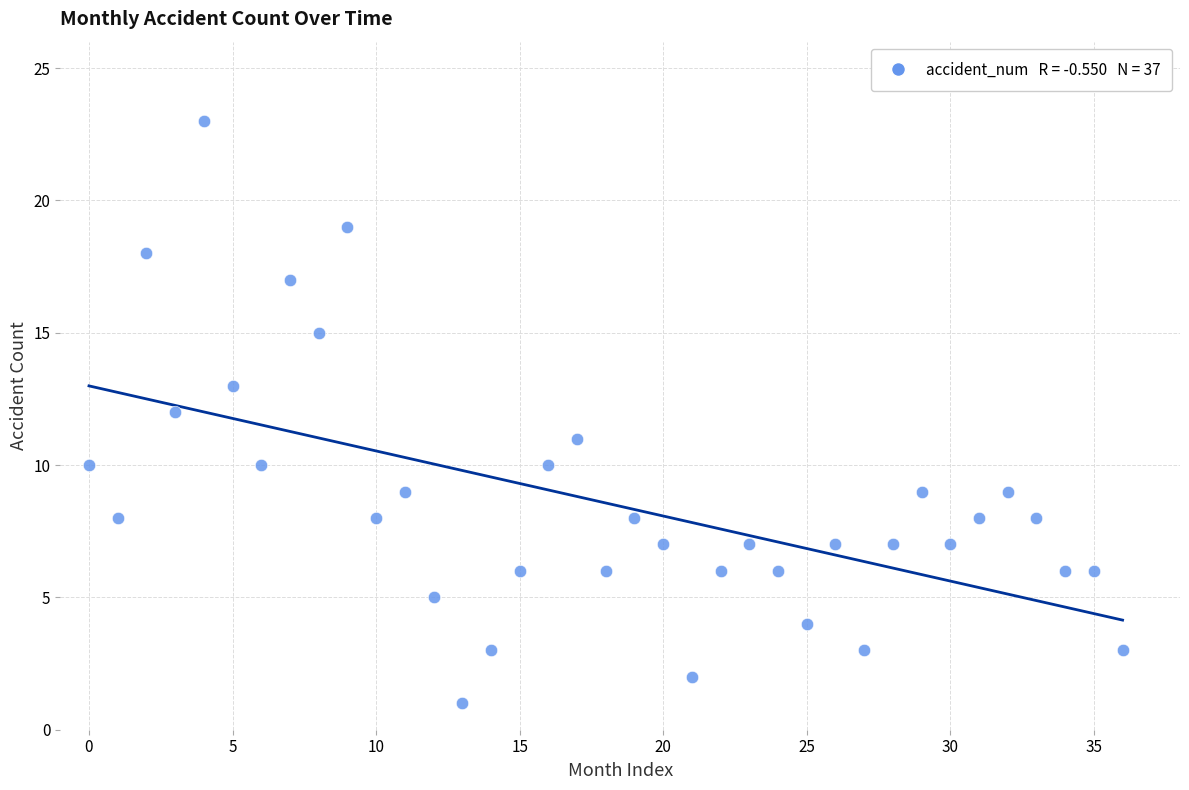

What is the range of Y values (max minus min)?

22